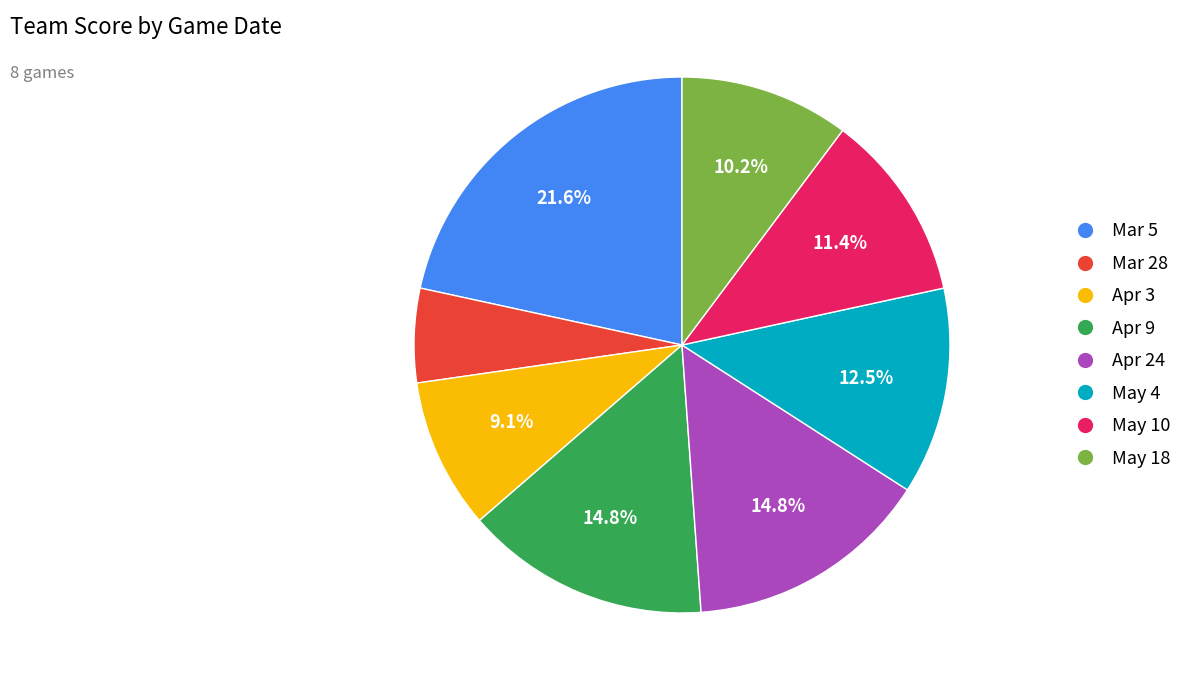

The Apr 24 slice represents 15% of the pie. True or false?

True